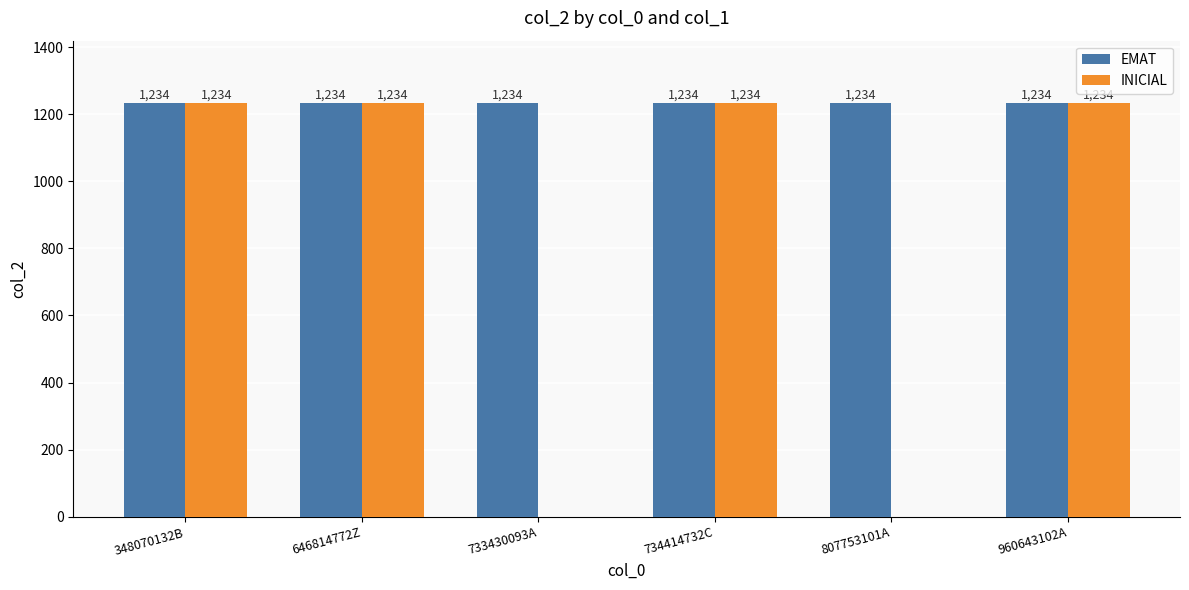

What is the maximum value for EMAT?

1234